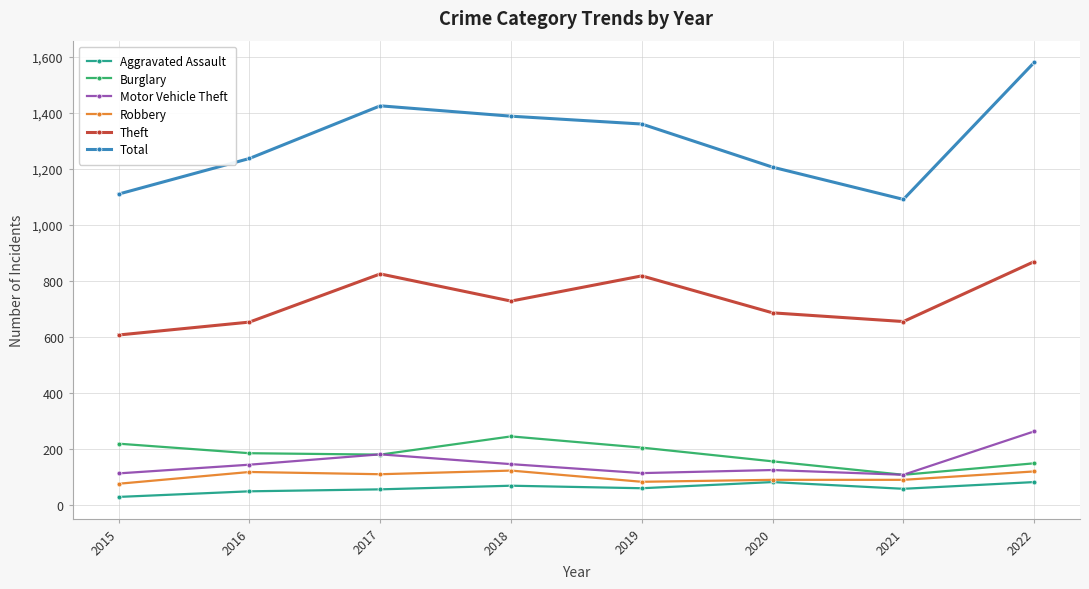

True or false: Theft and Total intersect in this chart.

False